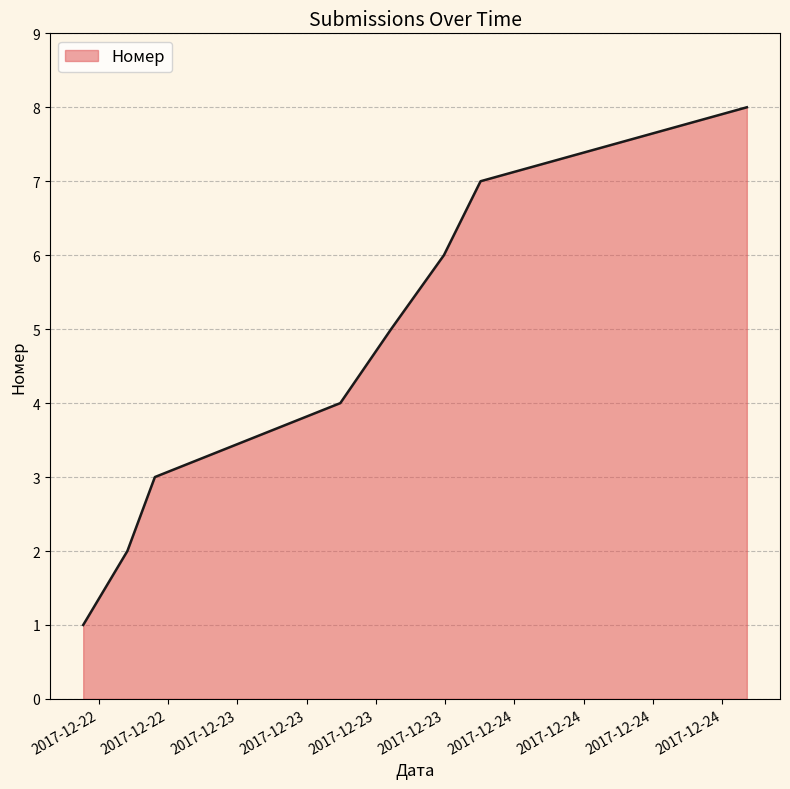

What is the difference between the maximum and minimum values?

7